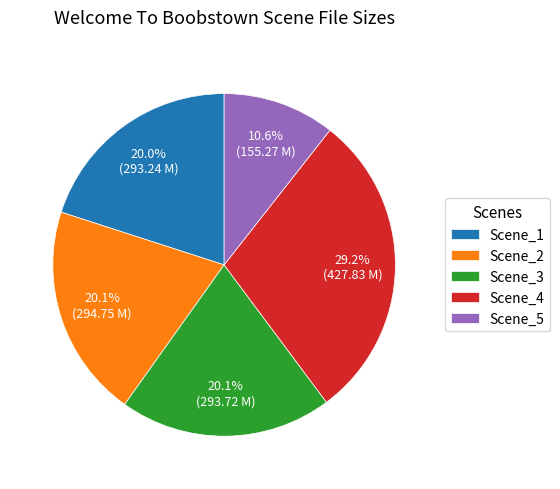

Count the number of slices in the pie.

5